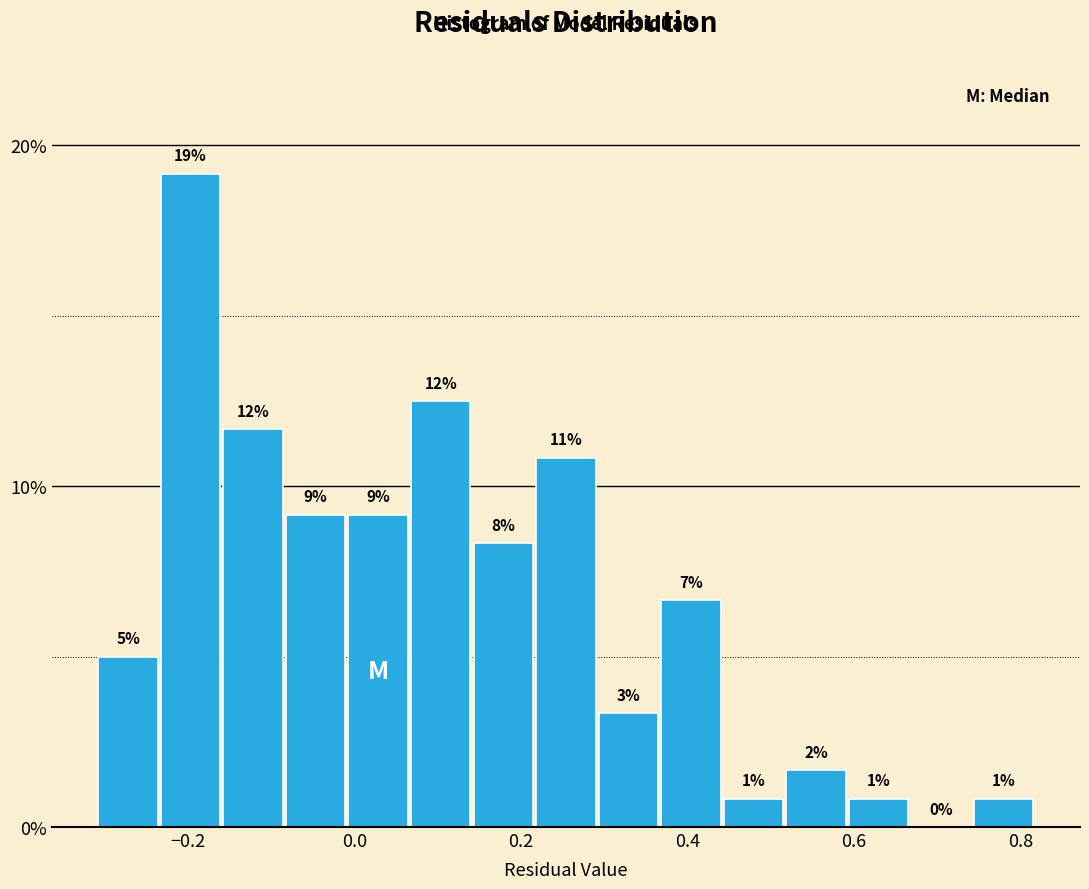

Read against the x-axis, roughly where is the centre of the tallest bar?

-0.20